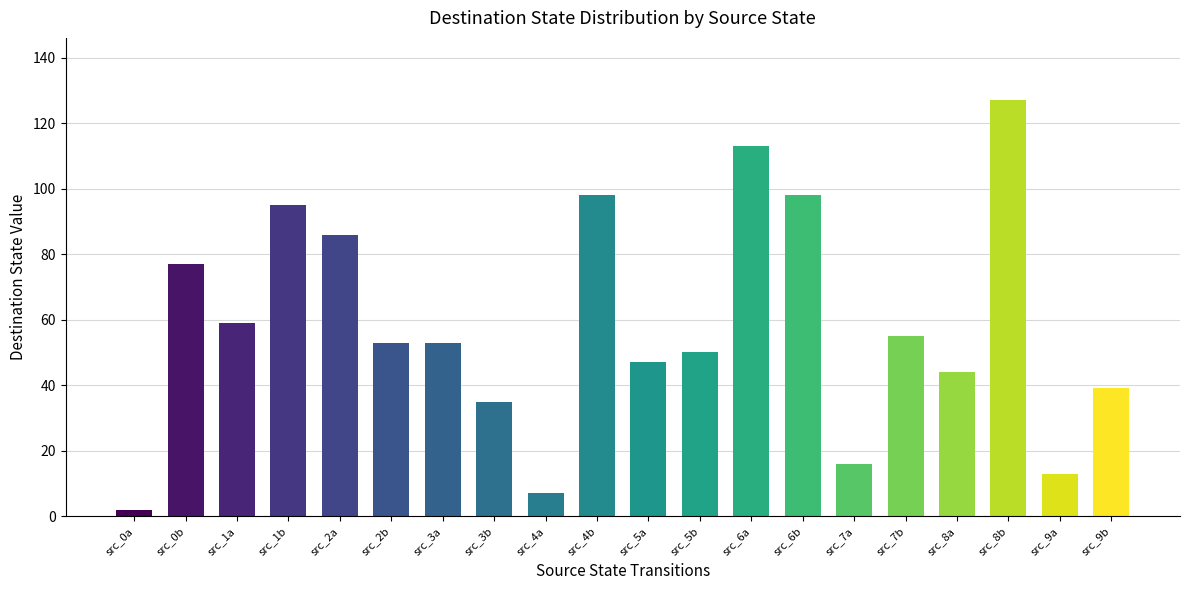

What is the value of the 6th bar from the left?

53